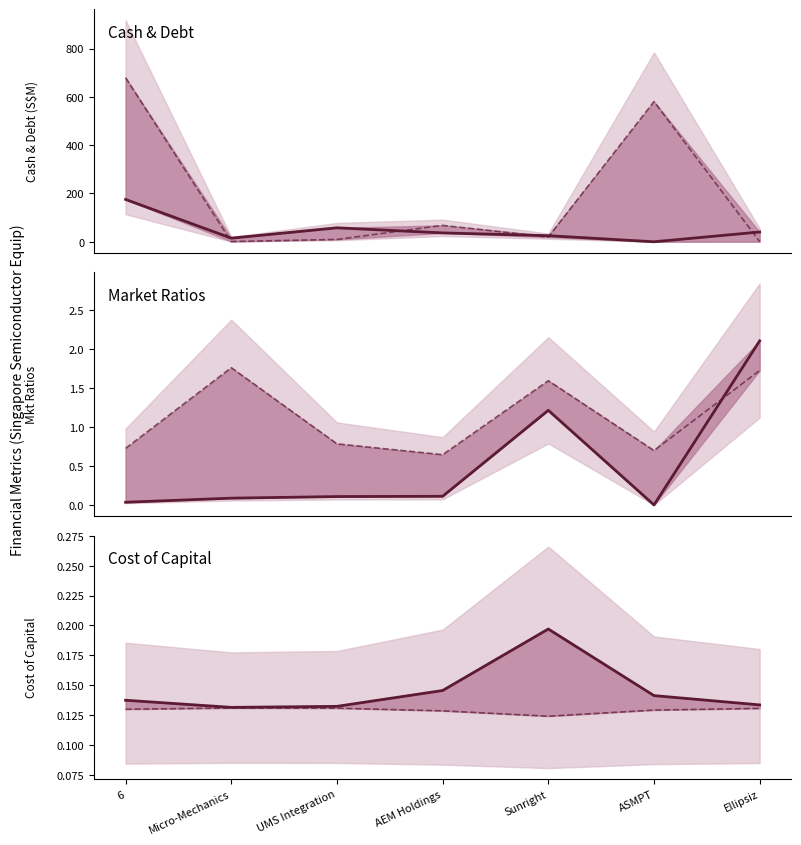

Rank the categories by cost_equity value from highest to lowest.

Sunright, AEM Holdings, ASMPT, 6, Ellipsiz, UMS Integration, Micro-Mechanics